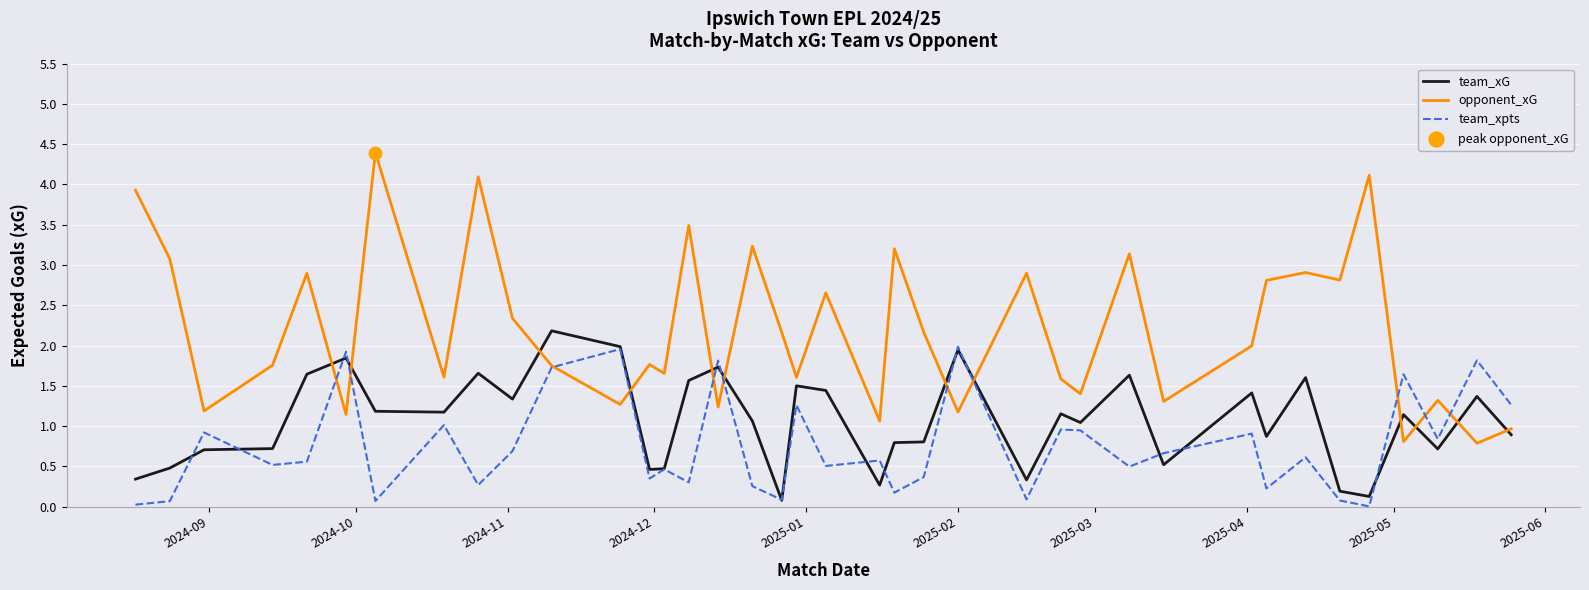

Which series has the largest total across all categories?

opponent_xG